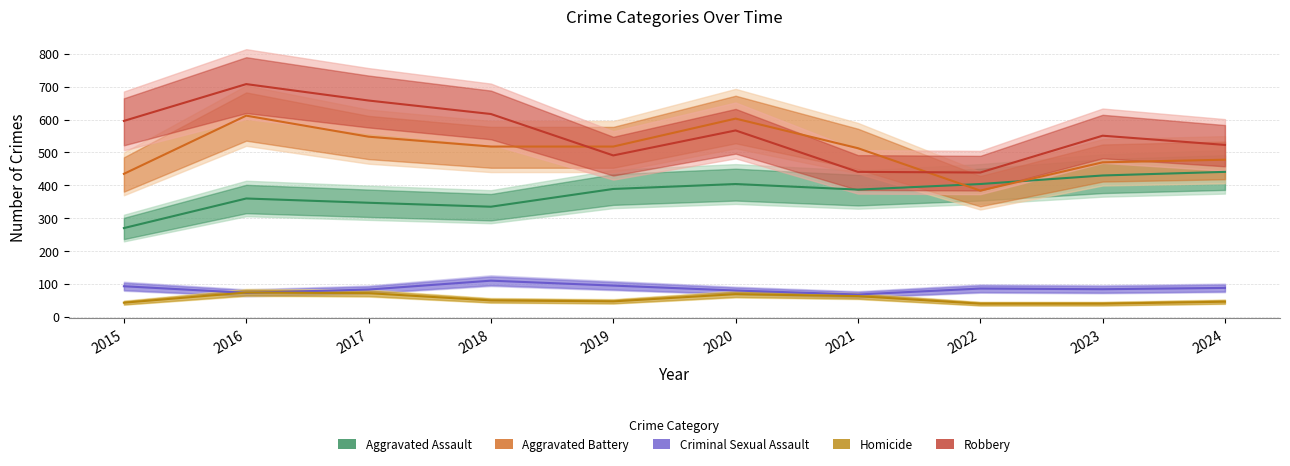

How many lines are shown in the chart?

5